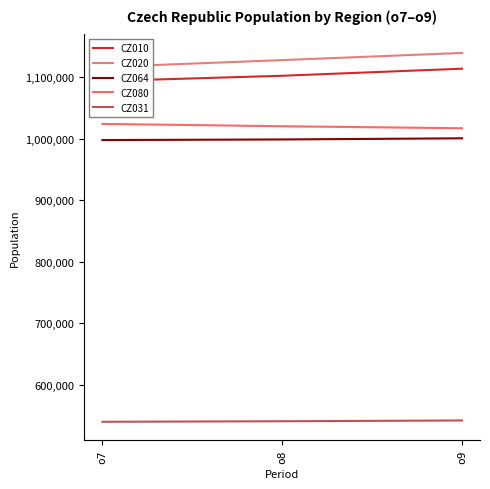

At which category is the sum across all series the highest?

o9